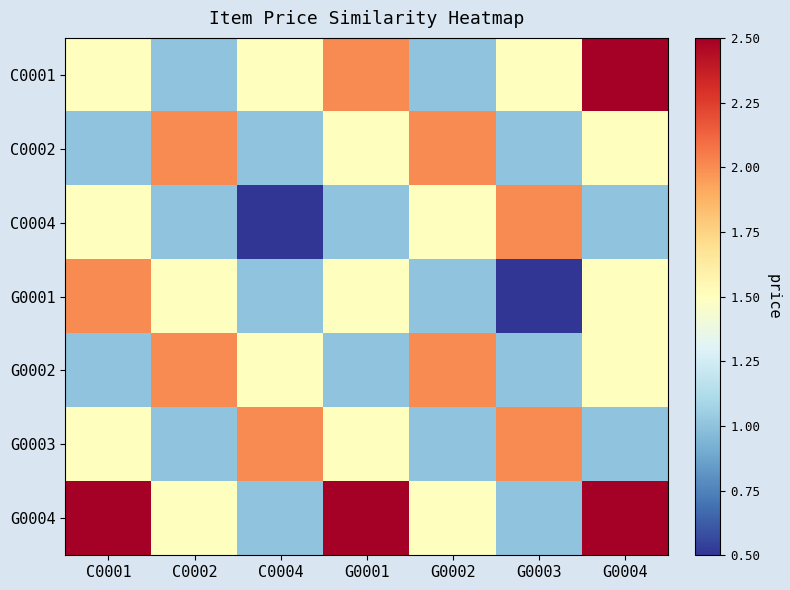

At G0002, list the series in order from largest to smallest.

C0002, G0002, C0004, G0004, C0001, G0001, G0003